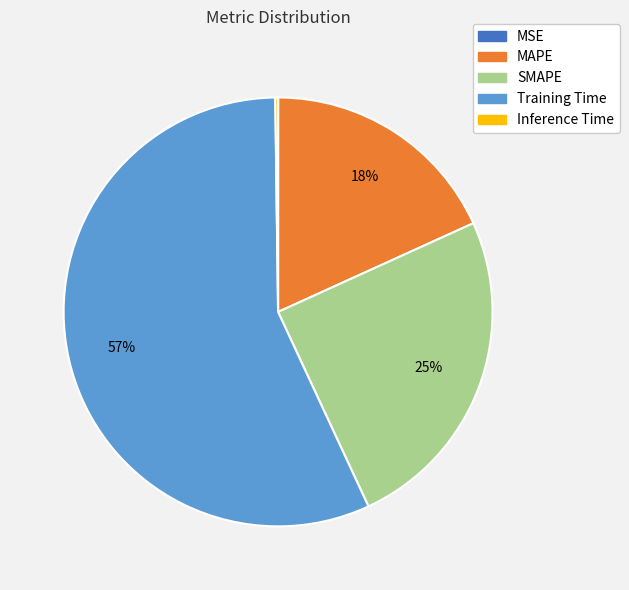

Does Training Time account for over 50% of the chart?

Yes